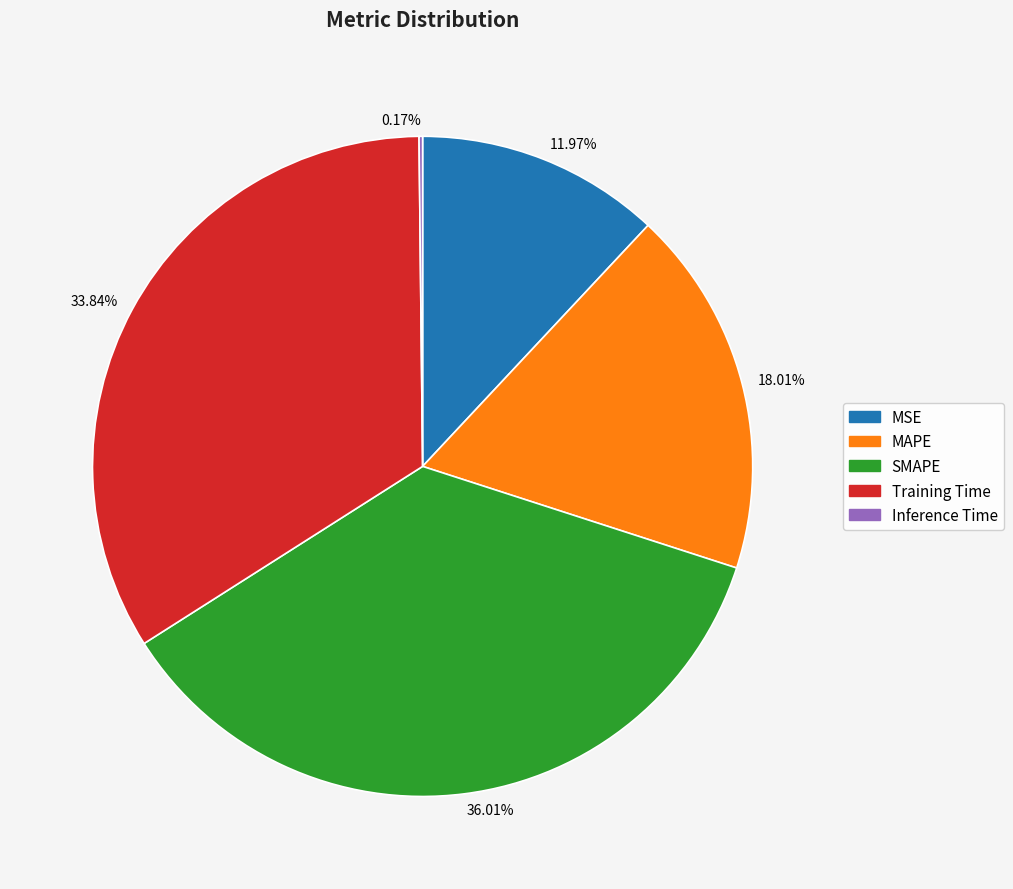

Which slice is the largest?

SMAPE